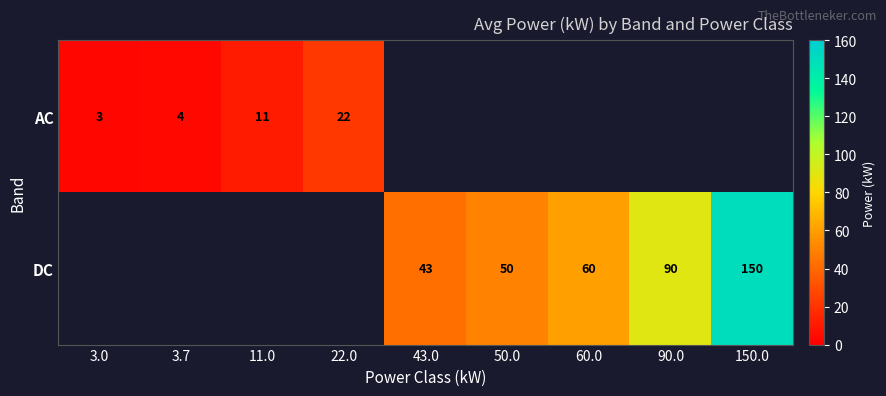

The value of DC at 90.0 is 90. True or false?

True